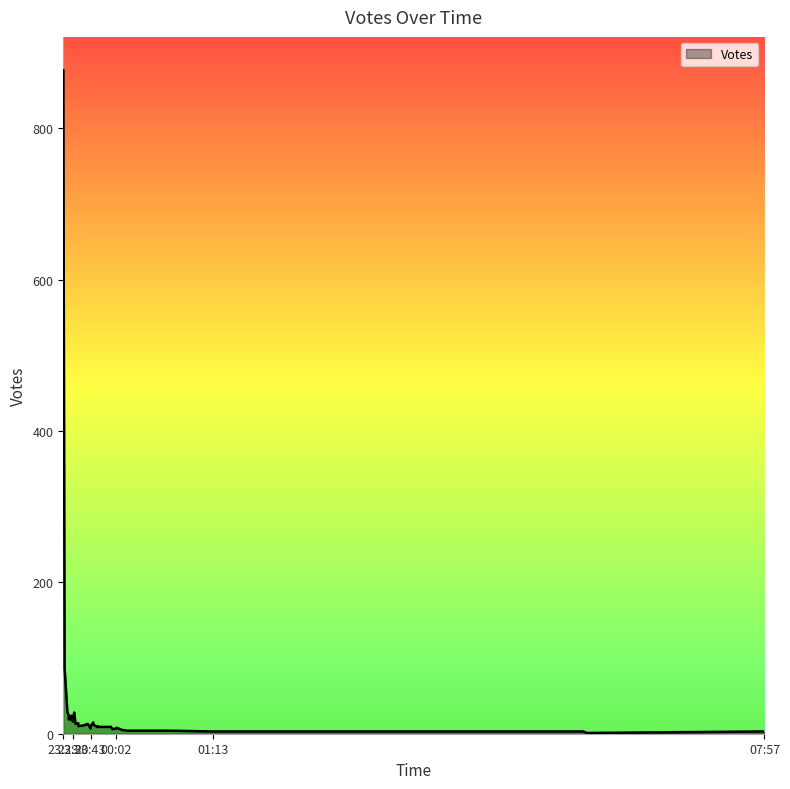

What is the difference between the maximum and second lowest values?

874